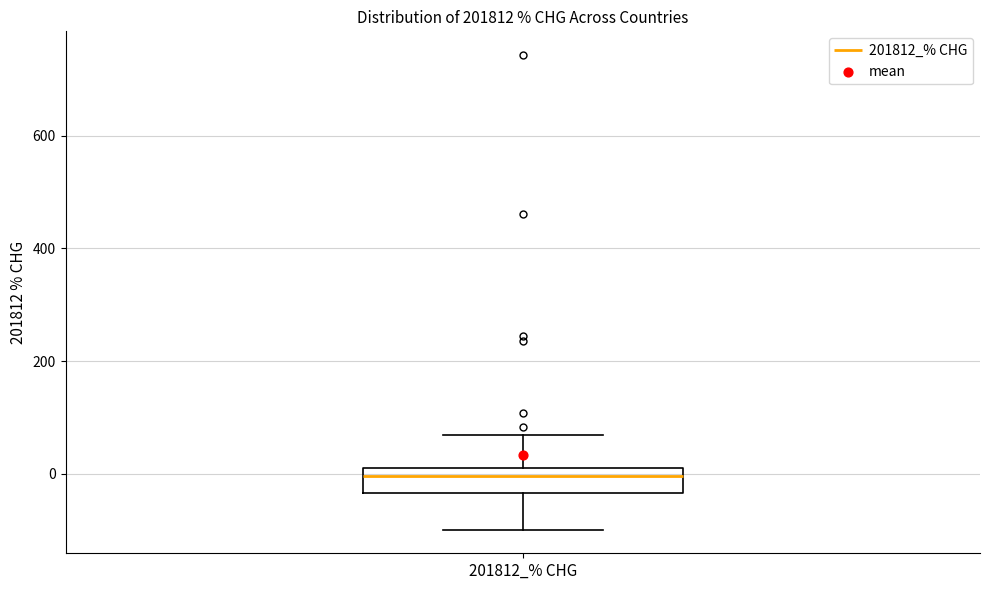

Read this box plot against the y-axis: the position of the median line, the range covered by the box, and the ends of both whiskers. The values are not printed on the chart, so give them approximately, as read against the axis.

median 0, box -40 to 20, whiskers -100 to 60